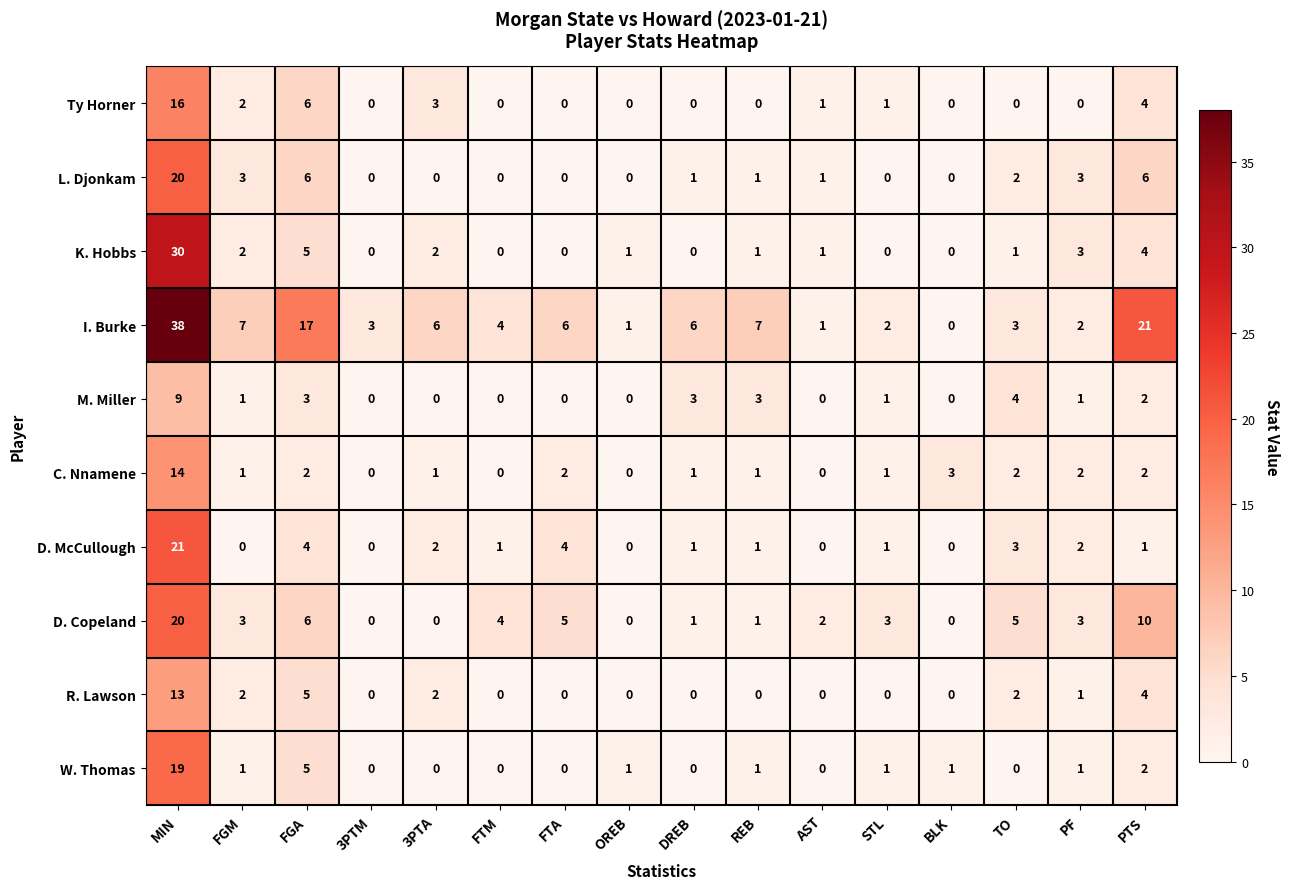

The I. Burke series shows 4 at REB. True or false?

False